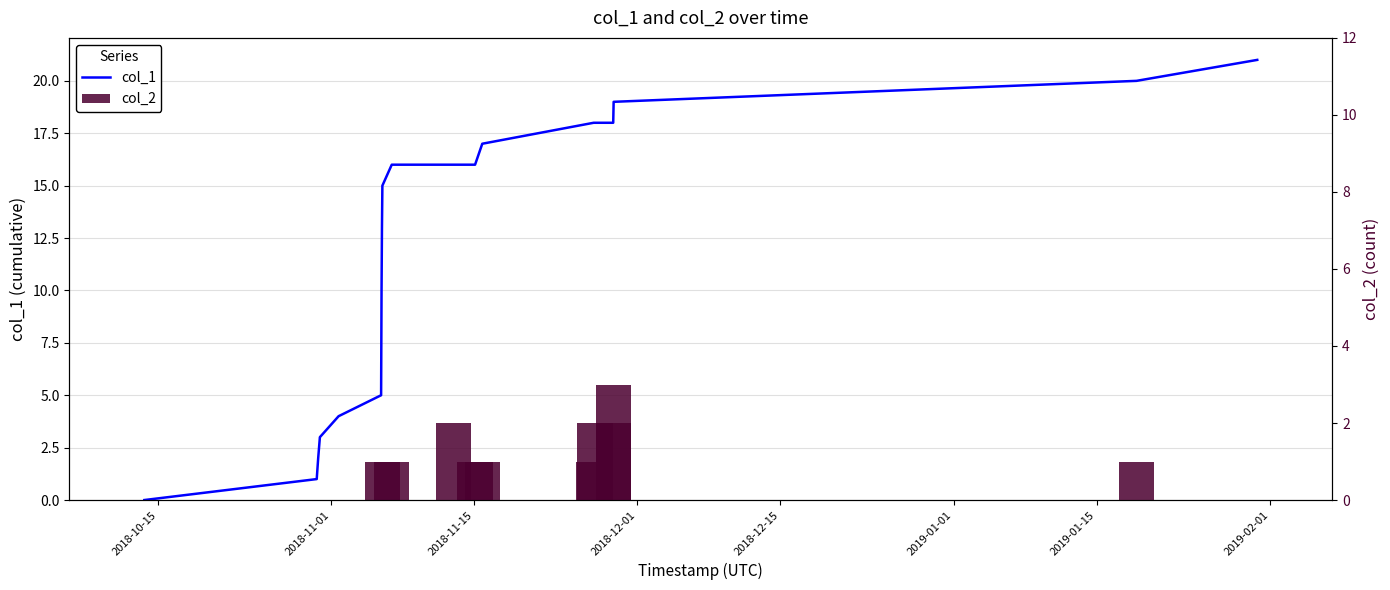

Reading left to right, what are all the values shown in this chart?

col_1: 0	1	2	3	4	5	10	13	15	16	16	16	17	18	18	18	19	20	21
col_2: 0	0	0	0	0	0	0	0	1	1	2	1	1	1	2	3	2	1	0